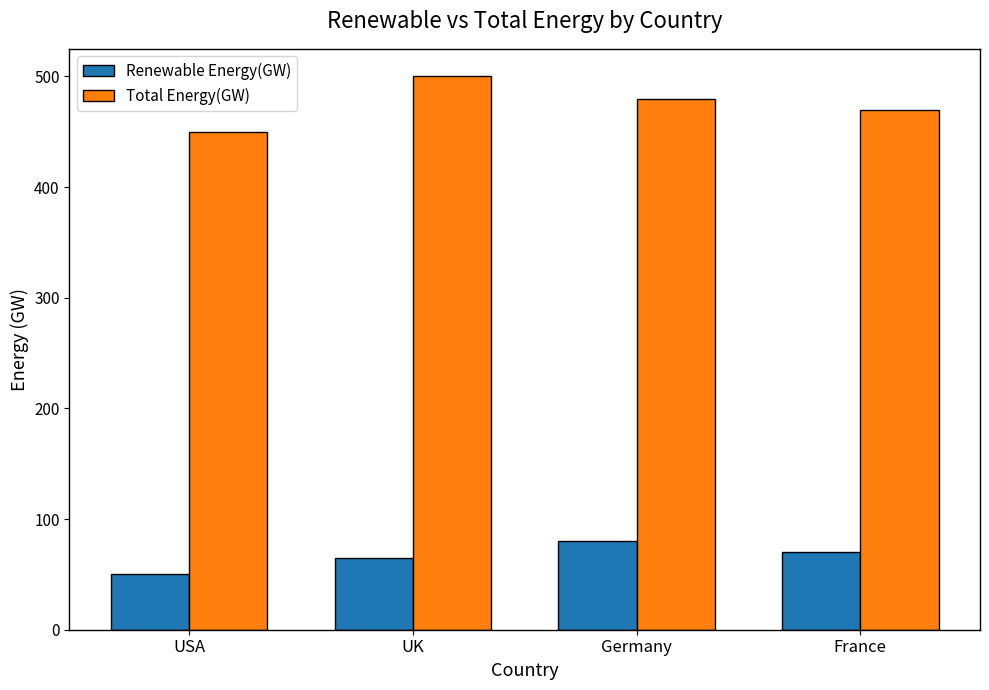

How many bars are there in total?

8